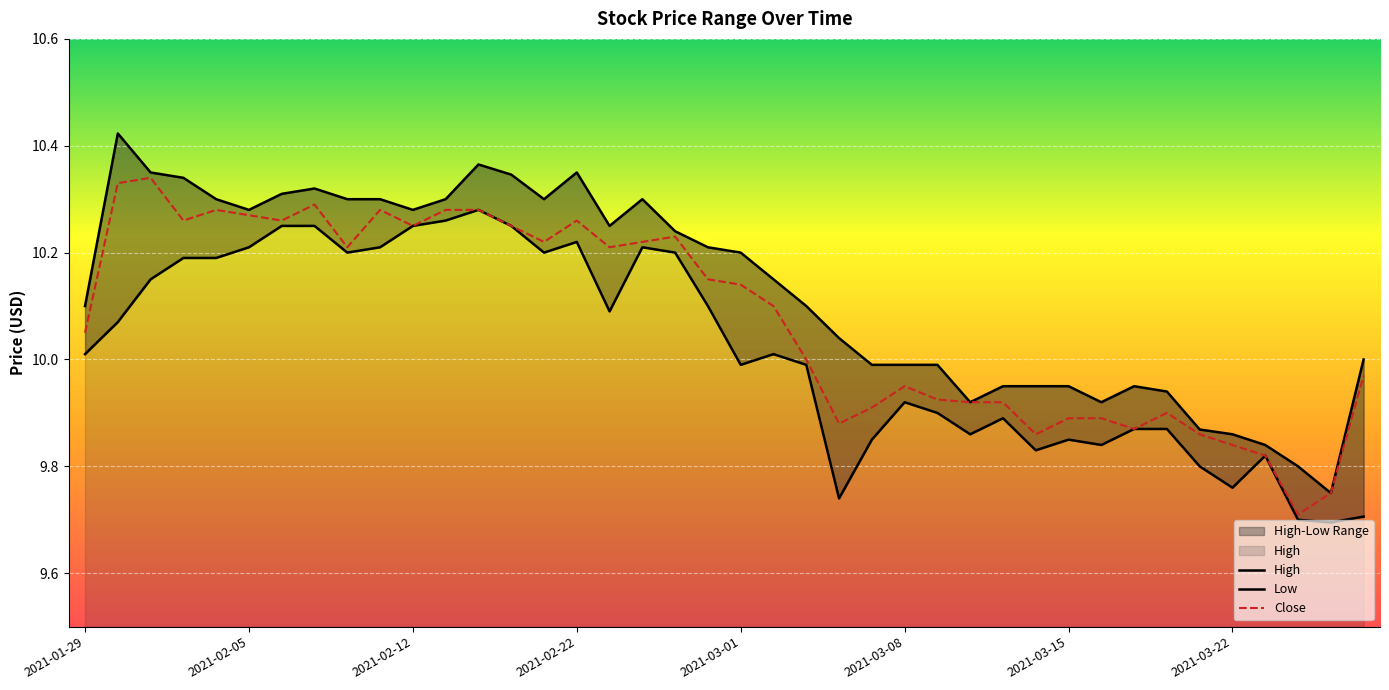

The value of Close at 2021-02-12 is 5.7. True or false?

False